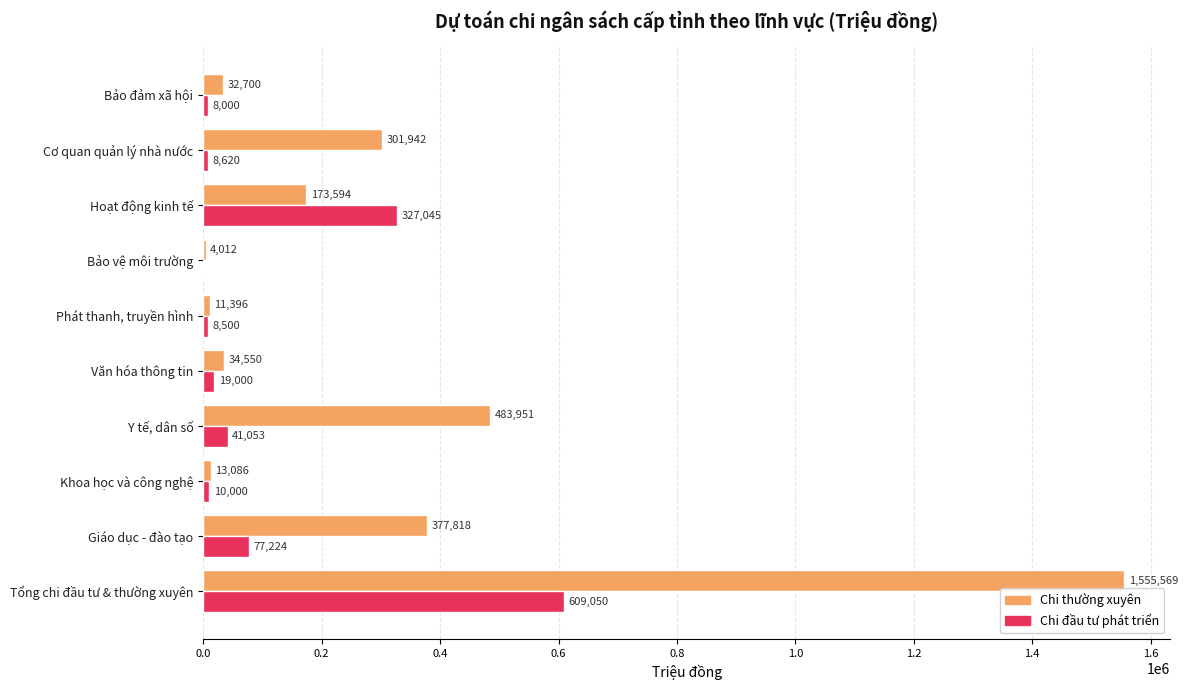

What is the sum of the Chi thường xuyên values at Giáo dục - đào tạo and Bảo đảm xã hội?

410518